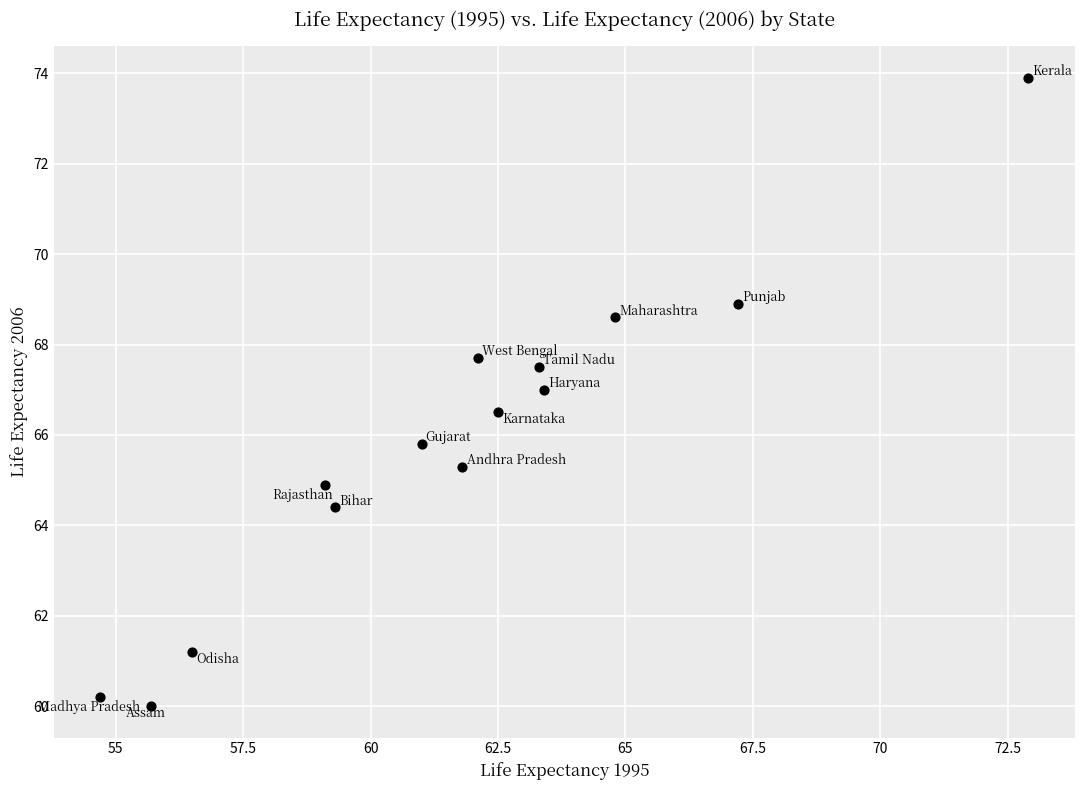

What is the range of X values (max minus min)?

18.2